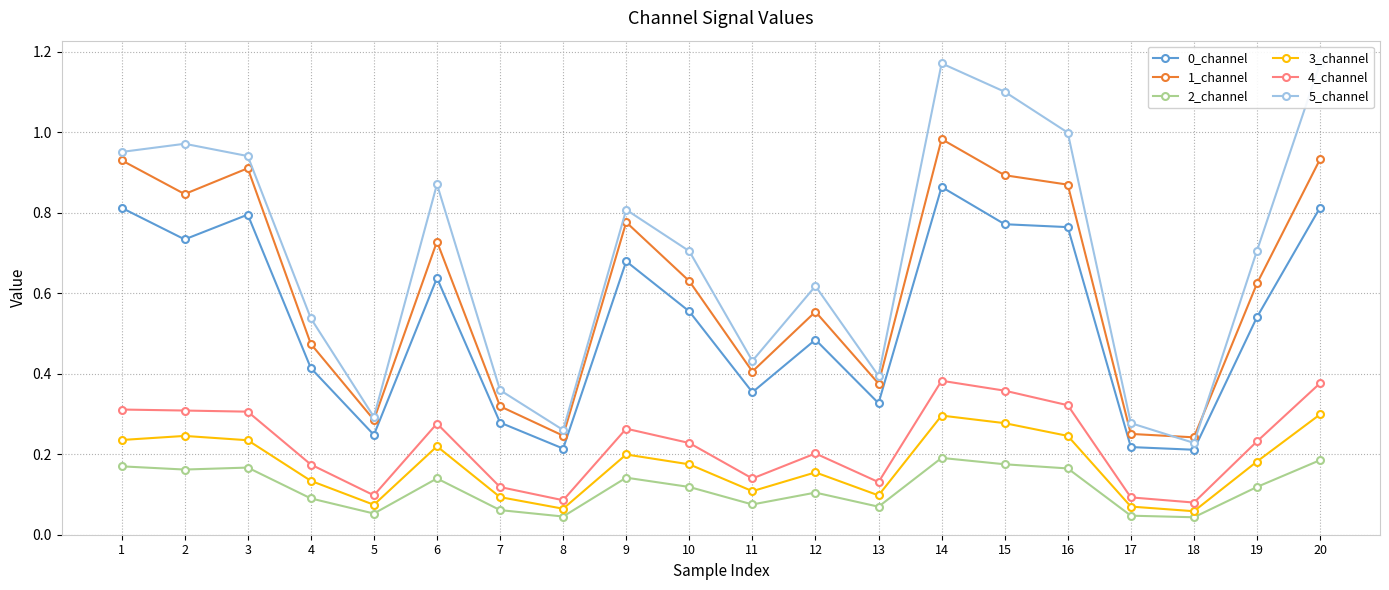

Is it true that 0_channel equals 0.3 at 17?

False